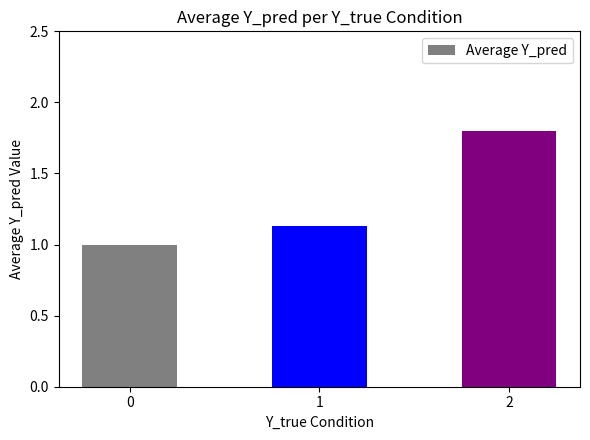

What is the smallest value displayed?

1.0